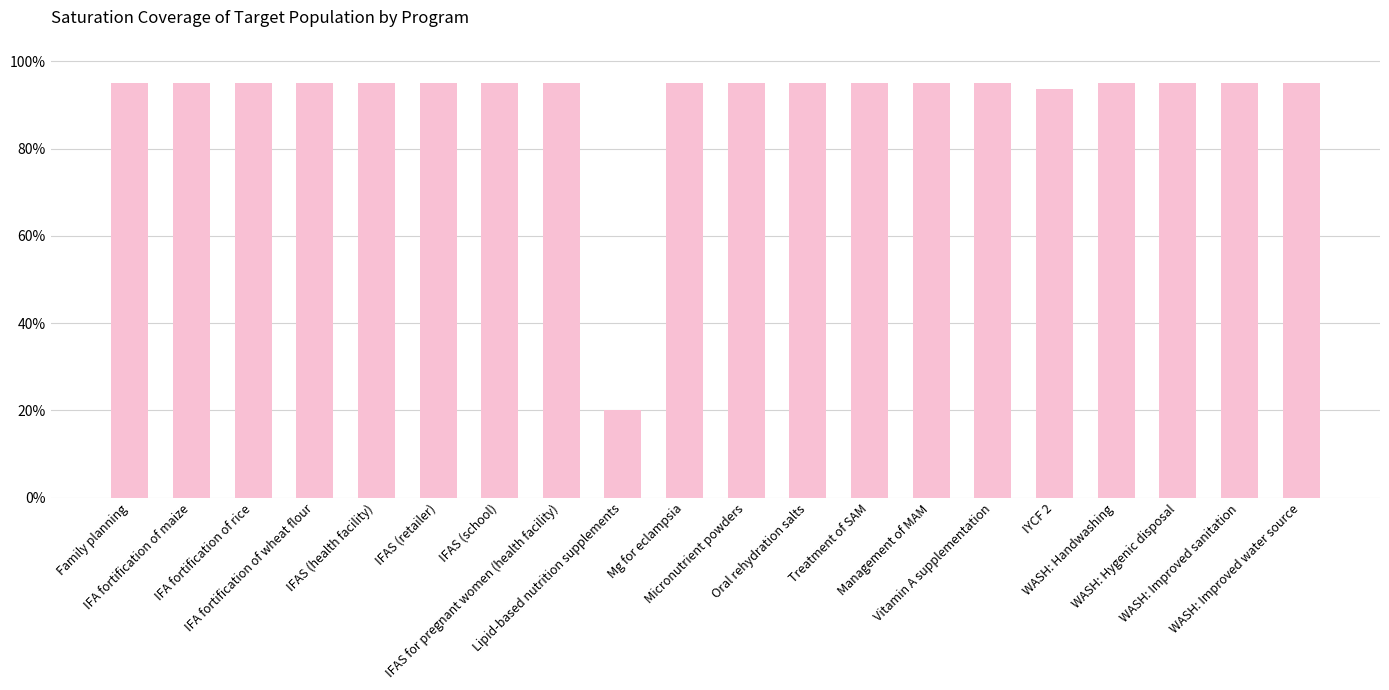

Does the chart contain any negative values?

No